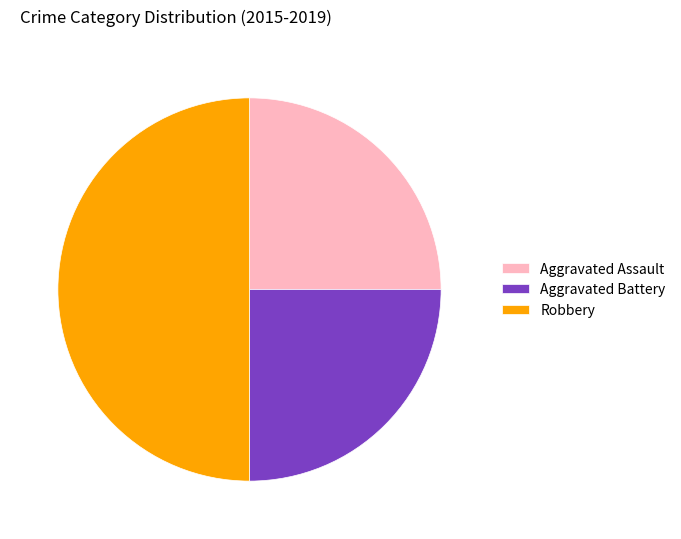

What is the largest slice in the pie chart?

Robbery